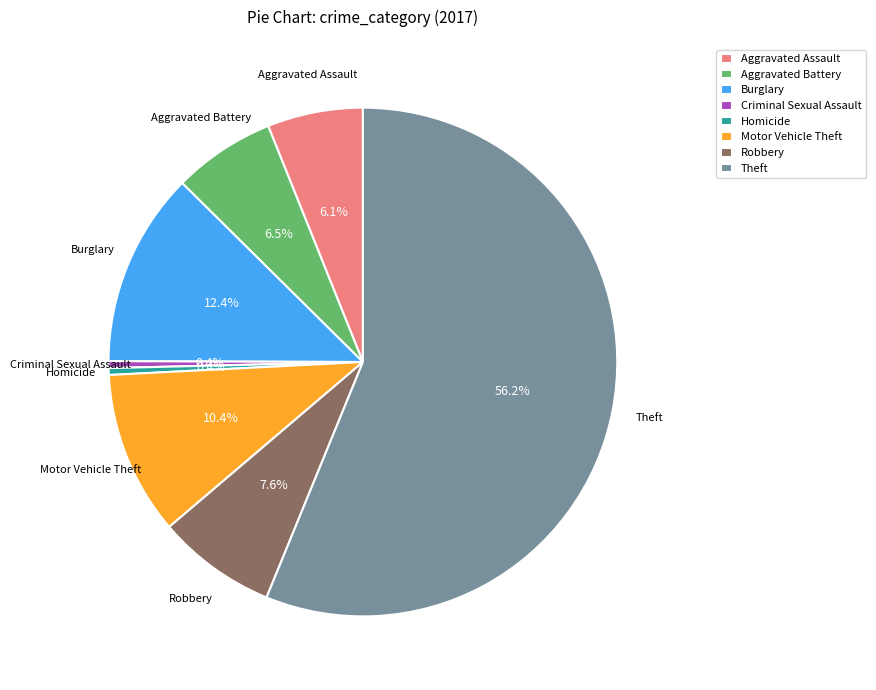

Combined, do Theft and Criminal Sexual Assault account for over 50%?

Yes